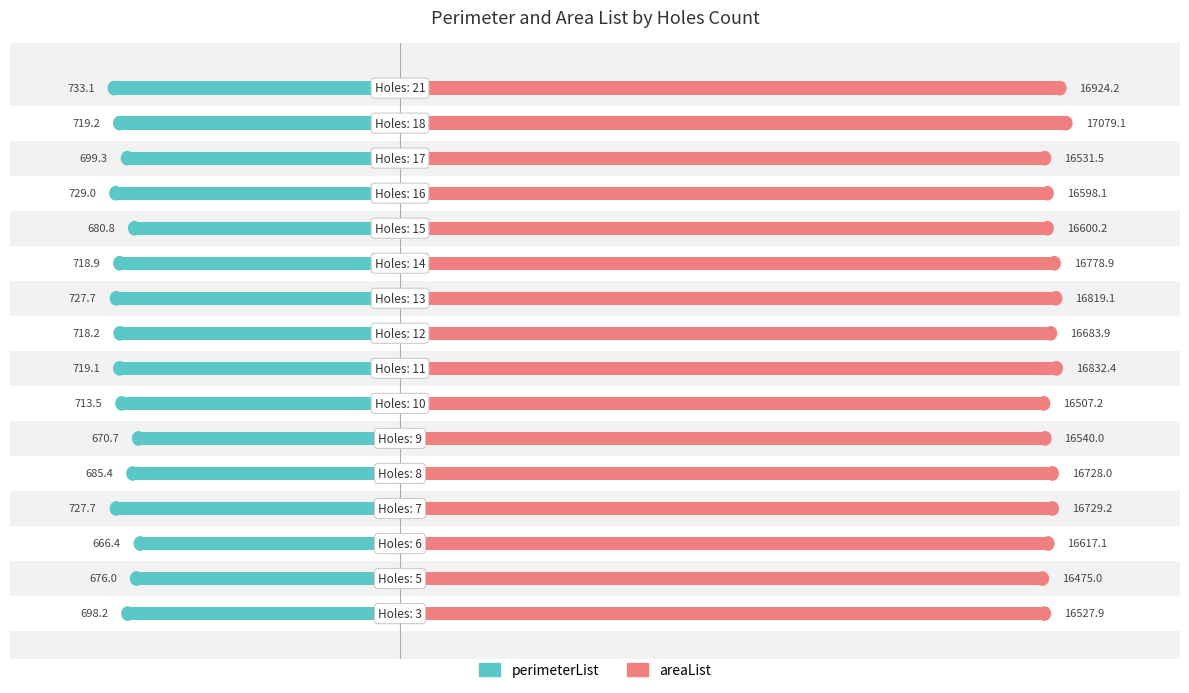

What are all the series names shown in the legend?

perimeterList, areaList